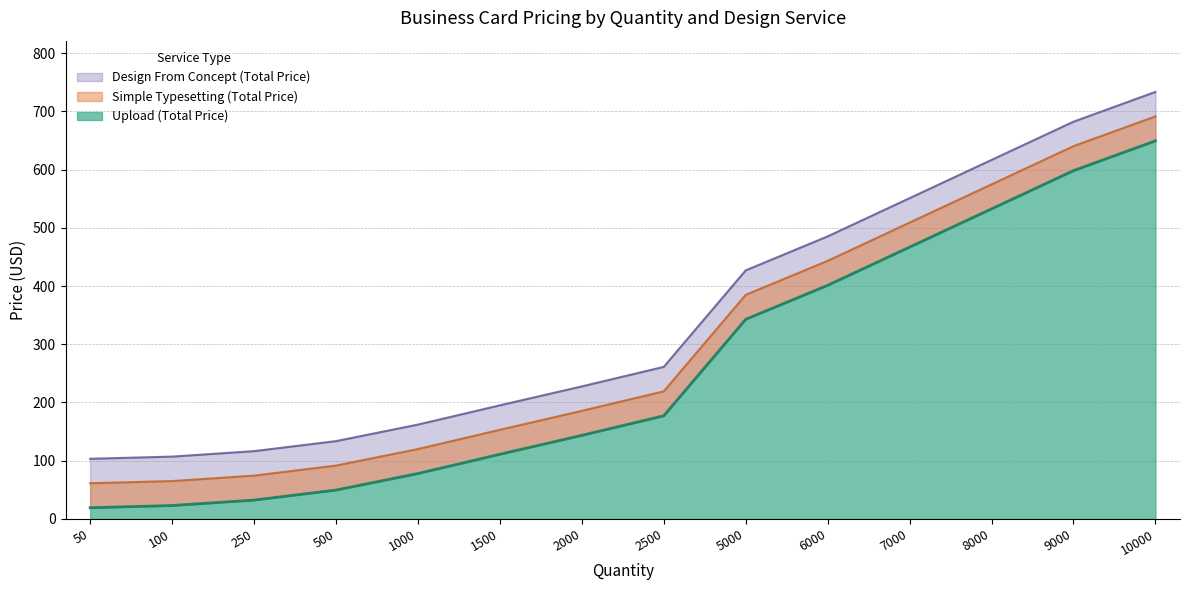

What is the value of the Upload line point at the 5th from the left?

78.0